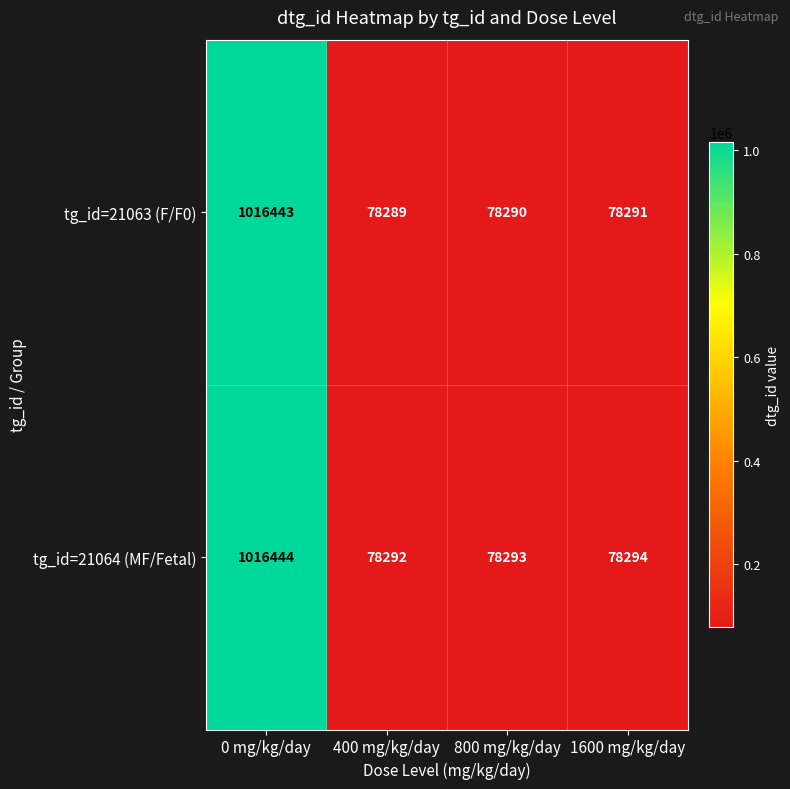

Count the number of categories in the chart.

4